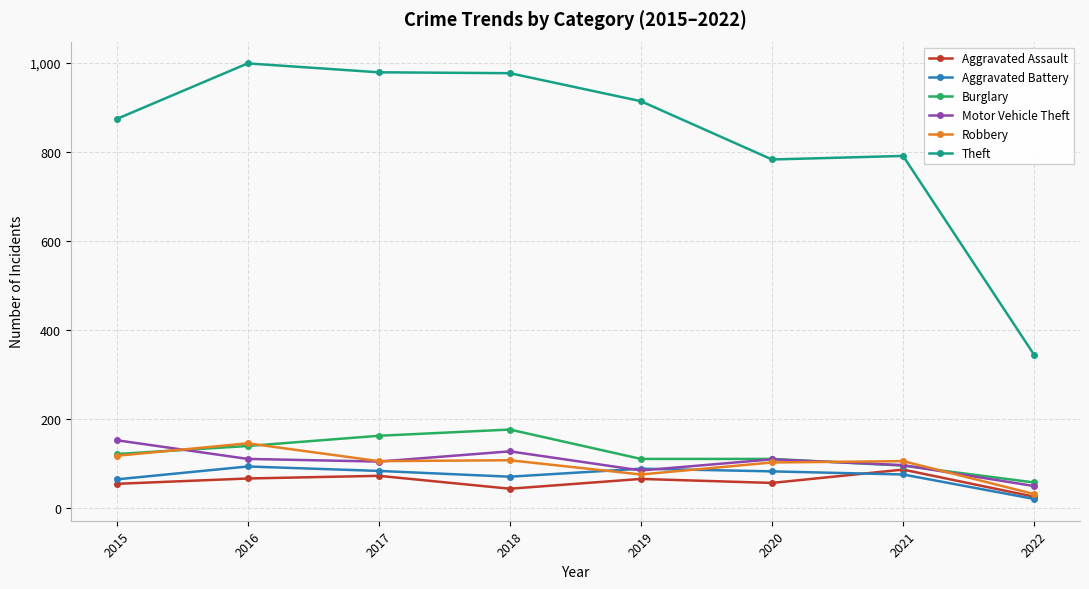

What is the average value of the Theft series?

833